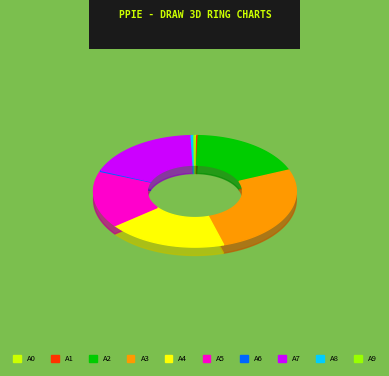

Does cycles represent more than half of the total?

No